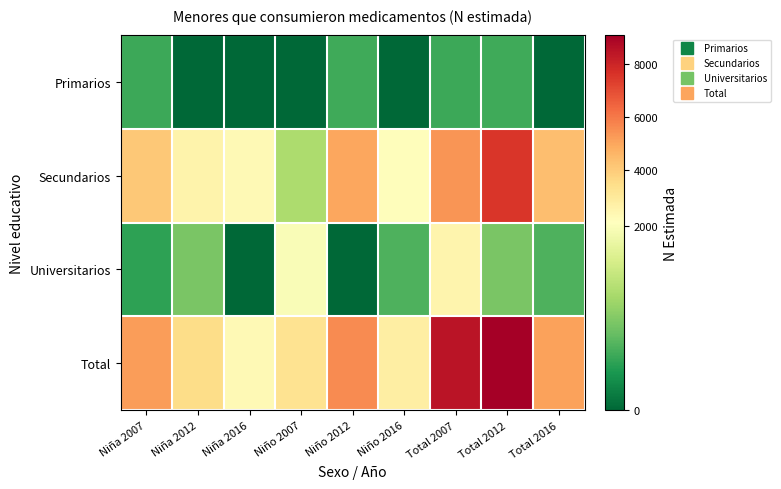

How many series are shown in this chart?

4